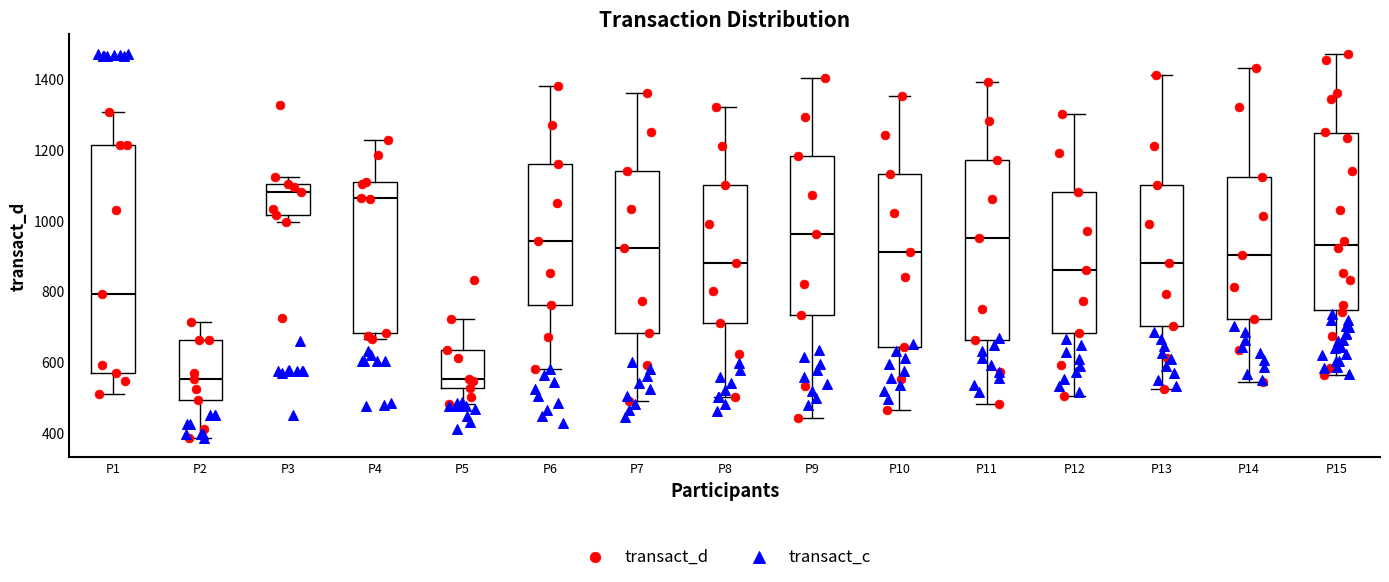

Reading left to right, read every box against the y-axis: the position of its median line, the range the box covers, and the ends of its whiskers. The values are not printed on the chart, so give them approximately, as read against the axis.

P1: median 800, box 560 to 1220, whiskers 500 to 1300
P2: median 560, box 500 to 660, whiskers 380 to 720
P3: median 1080, box 1020 to 1100, whiskers 1000 to 1120
P4: median 1060, box 680 to 1100, whiskers 660 to 1220
P5: median 560, box 520 to 640, whiskers 480 to 720
P6: median 940, box 760 to 1160, whiskers 580 to 1380
P7: median 920, box 680 to 1140, whiskers 500 to 1360
P8: median 880, box 720 to 1100, whiskers 500 to 1320
P9: median 960, box 740 to 1180, whiskers 440 to 1400
P10: median 920, box 640 to 1140, whiskers 460 to 1360
P11: median 960, box 660 to 1180, whiskers 480 to 1400
P12: median 860, box 680 to 1080, whiskers 500 to 1300
P13: median 880, box 700 to 1100, whiskers 520 to 1420
P14: median 900, box 720 to 1120, whiskers 540 to 1440
P15: median 940, box 740 to 1240, whiskers 560 to 1480